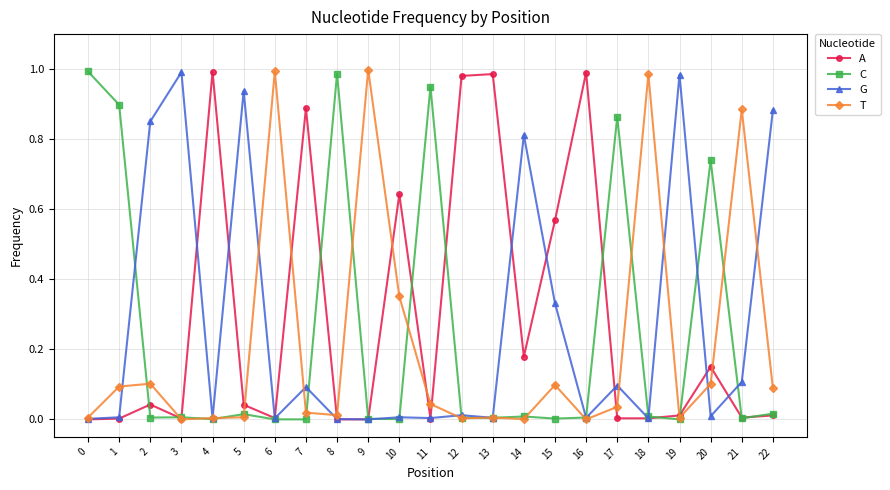

Count the number of categories in the chart.

23